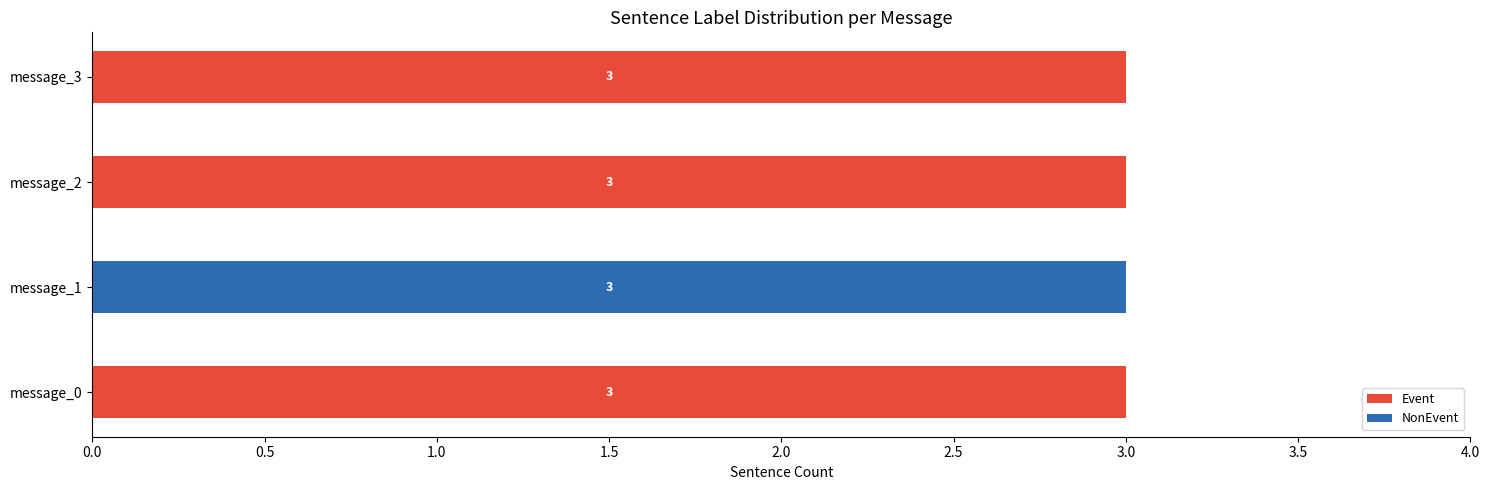

What is the total value across all series at message_3?

3